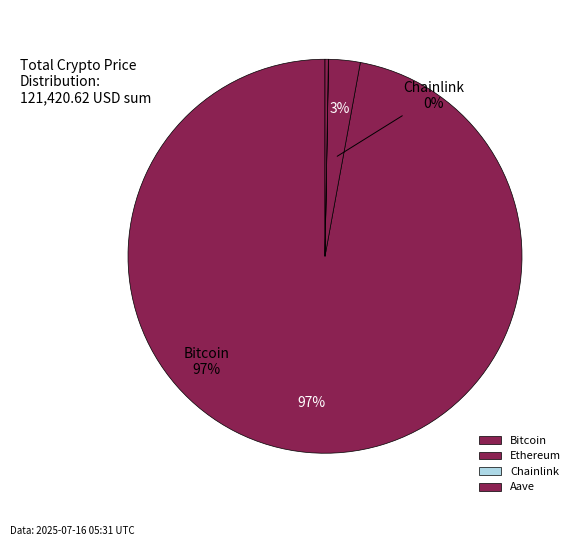

How many slices are in this pie chart?

4